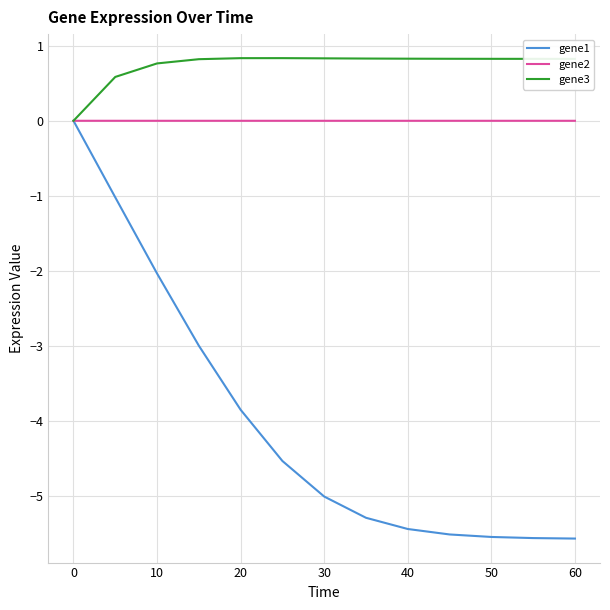

How many gene3 values are between 0 and 1?

13